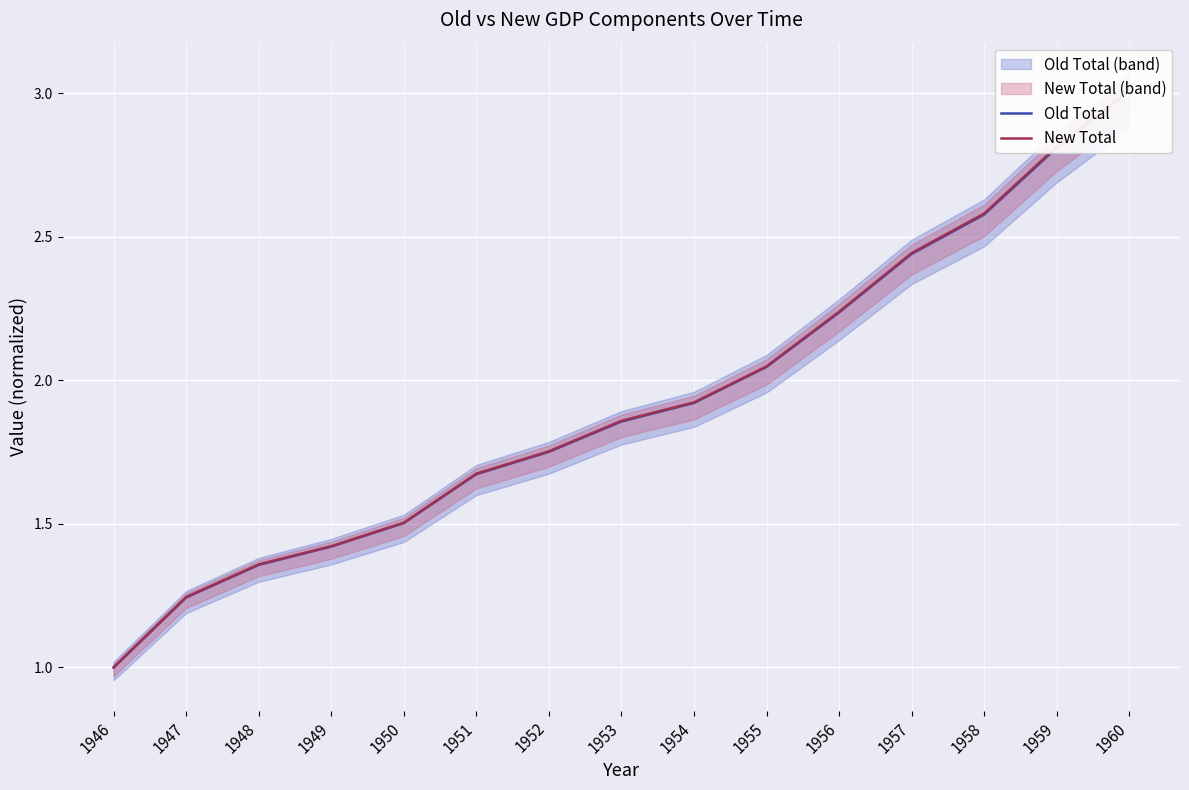

The New Total series shows 0.6 at 1949. True or false?

False